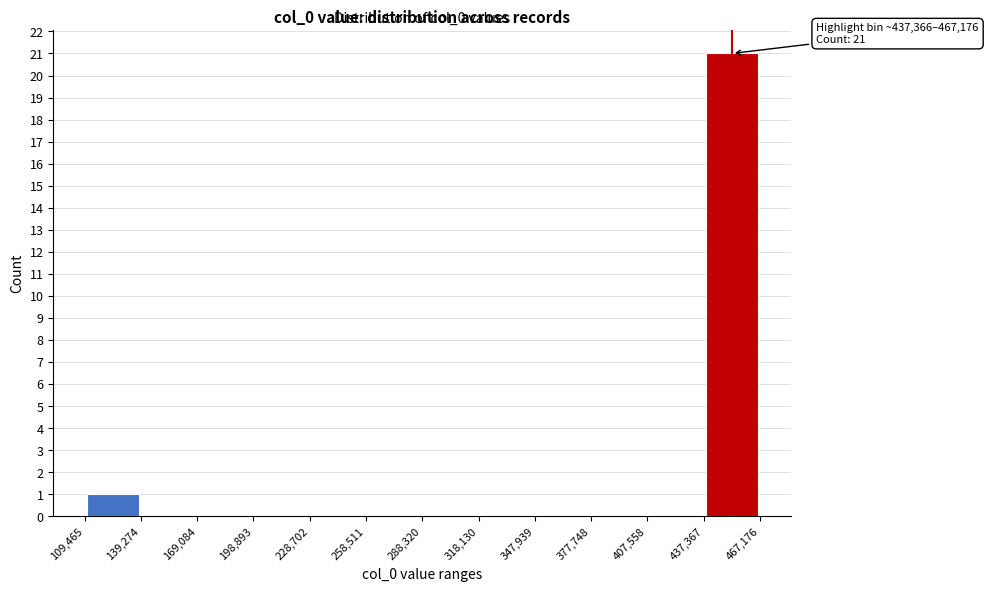

Over which range of the x-axis is the bar tallest?

437,367 to 467,176